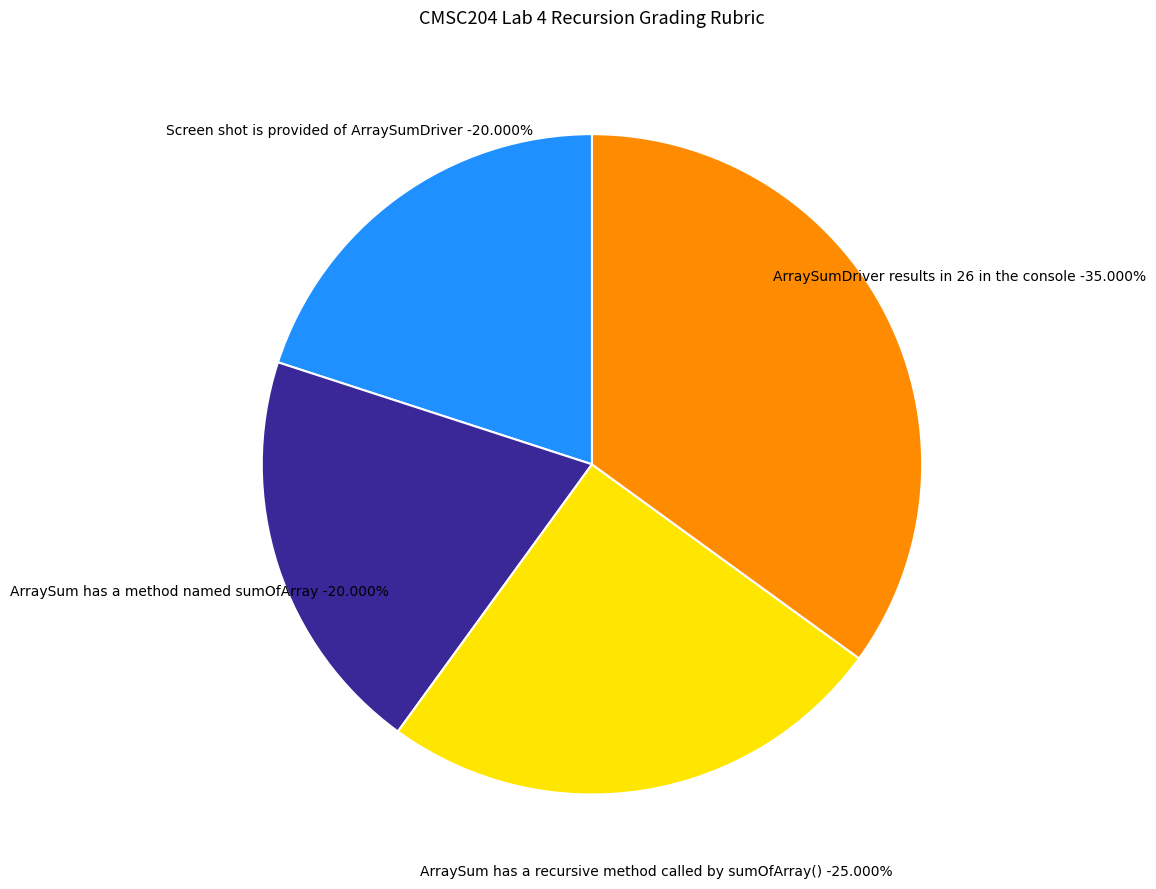

Rank the categories by value from lowest to highest.

Screen shot is provided of ArraySumDriver, ArraySum has a method named sumOfArray, ArraySum has a recursive method called by sumOfArray(), ArraySumDriver results in 26 in the console